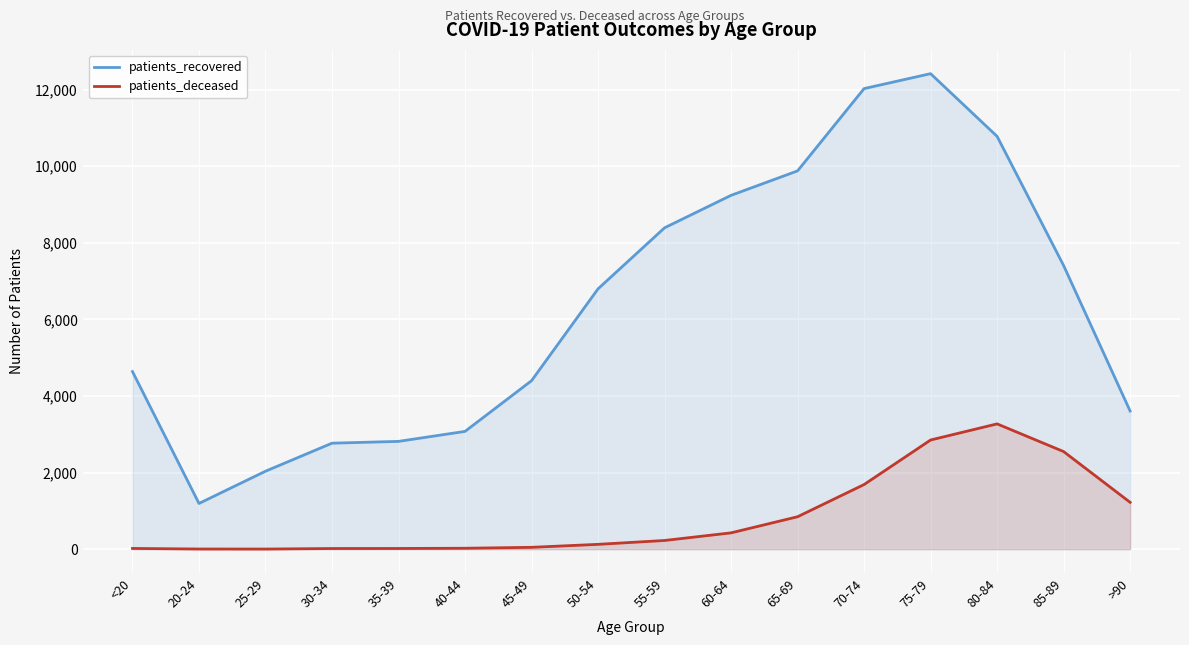

True or false: patients_recovered and patients_deceased cross at least once.

False